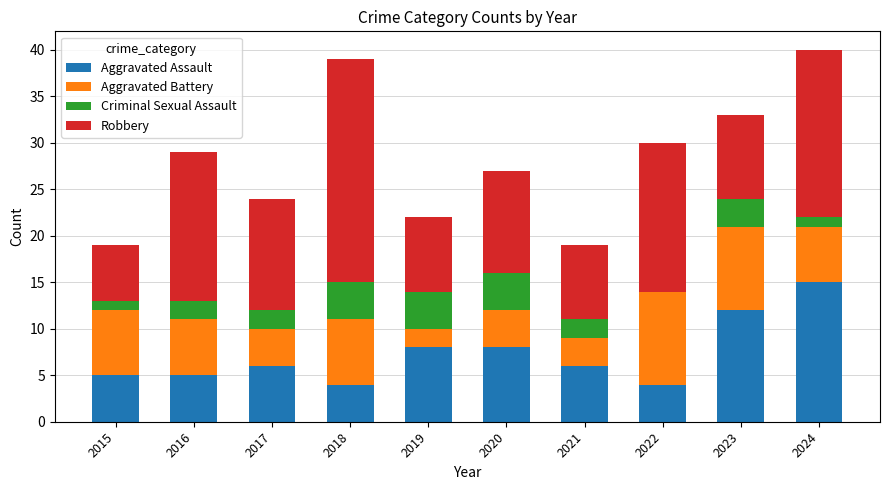

The value of Aggravated Assault at 2024 is 3. True or false?

False